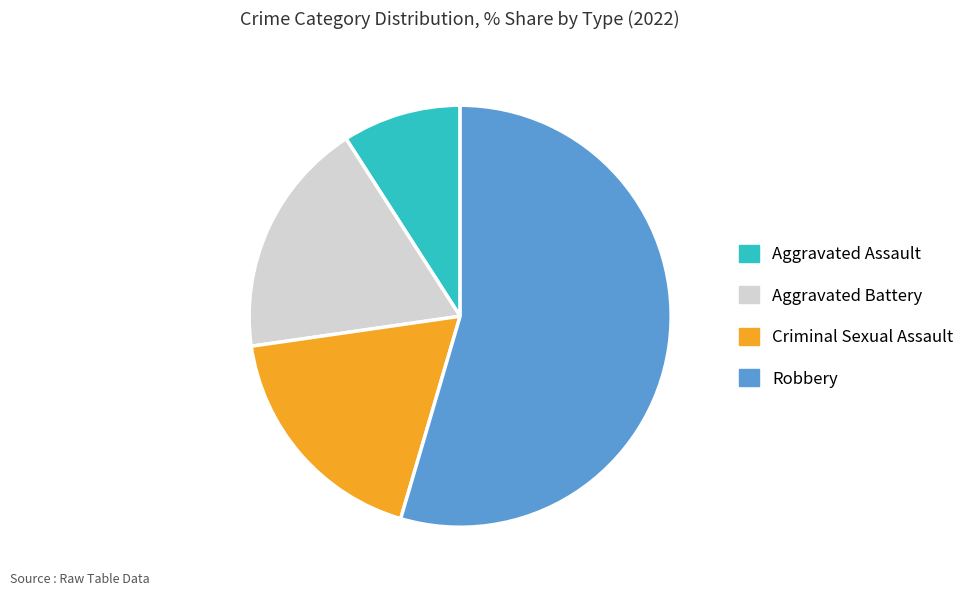

Approximately how many times larger is the value at Aggravated Battery compared to Criminal Sexual Assault?

1.0